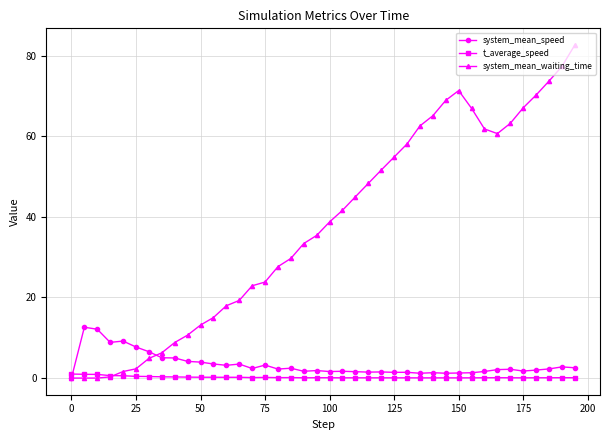

List the series in order of their peak value, lowest first.

t_average_speed, system_mean_speed, system_mean_waiting_time